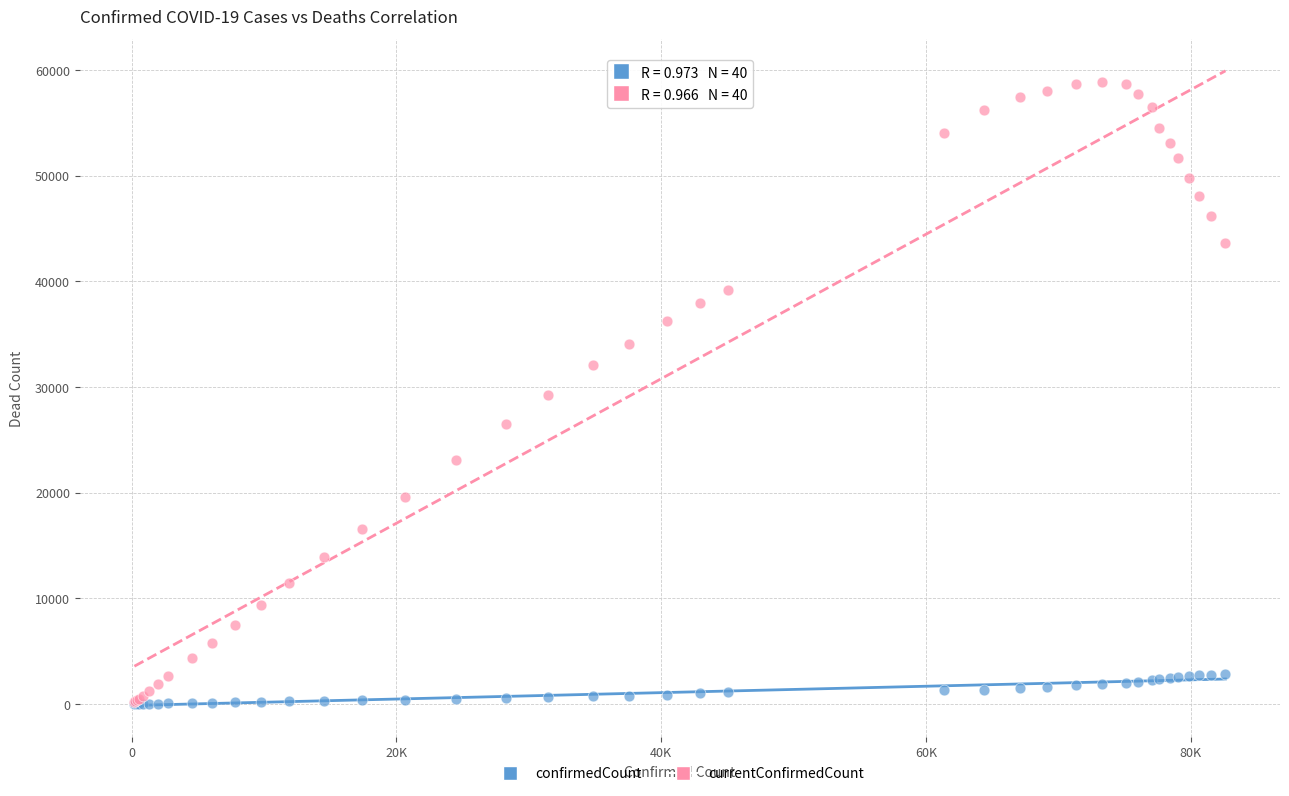

What are all the series names shown in the legend?

confirmedCount, currentConfirmedCount